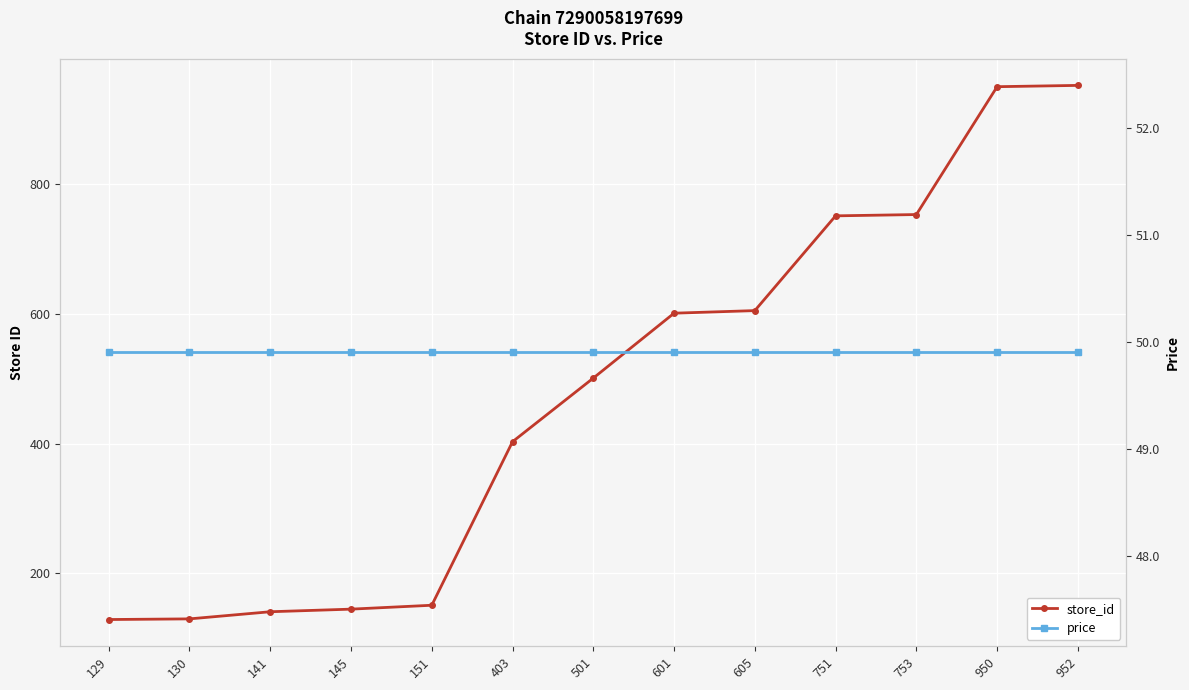

True or false: price and store_id cross at least once.

False